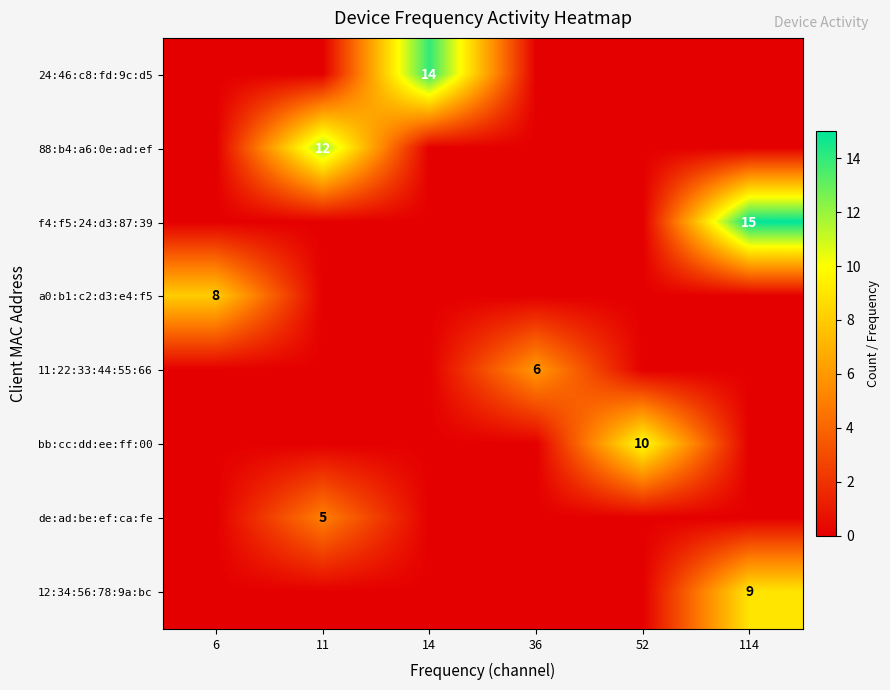

True or false: 24:46:c8:fd:9c:d5 has a value of 4 at 14.

False